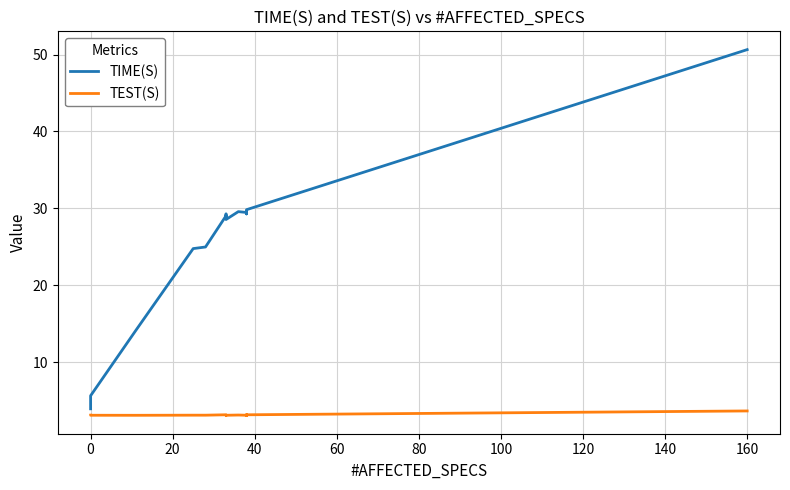

What is the sum of all TIME(S) values?

534.6